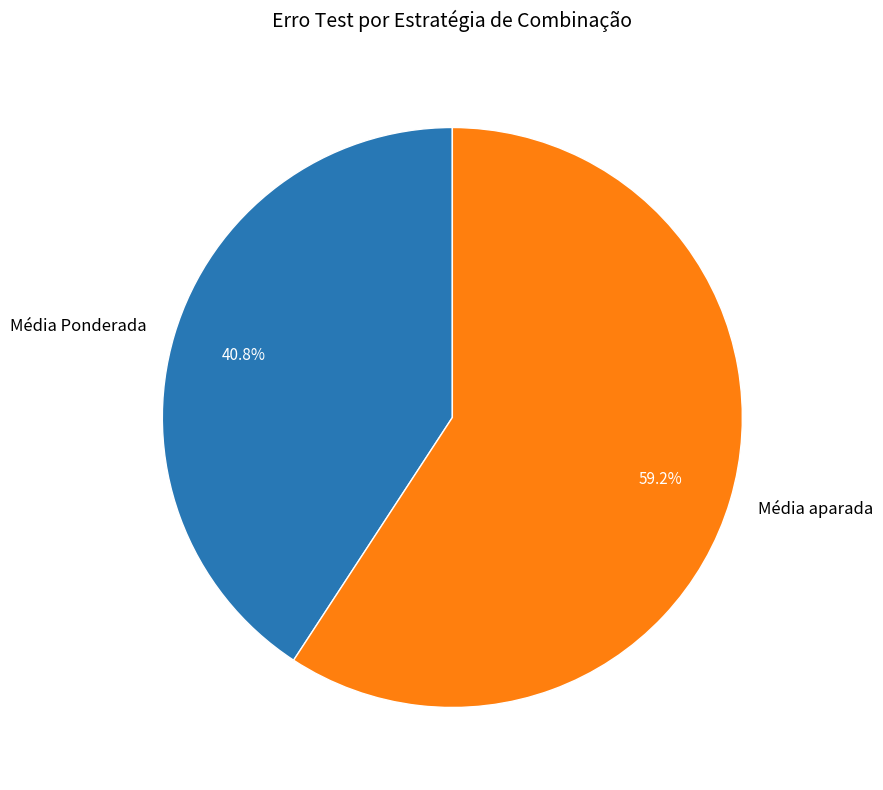

To the nearest percent, what is the difference between the largest and smallest slice percentages?

18%